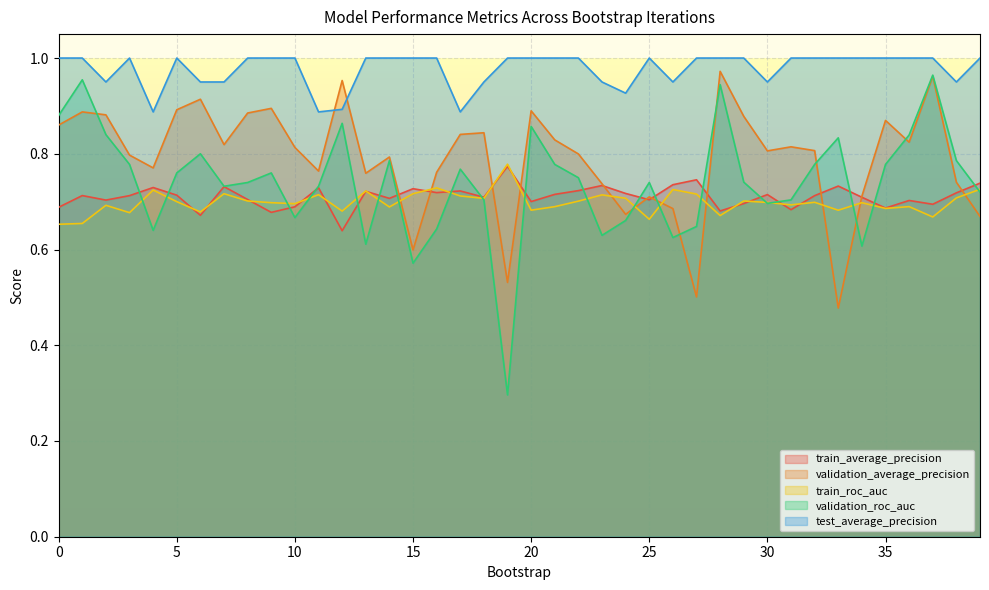

At which category does the chart reach its minimum across all series?

19